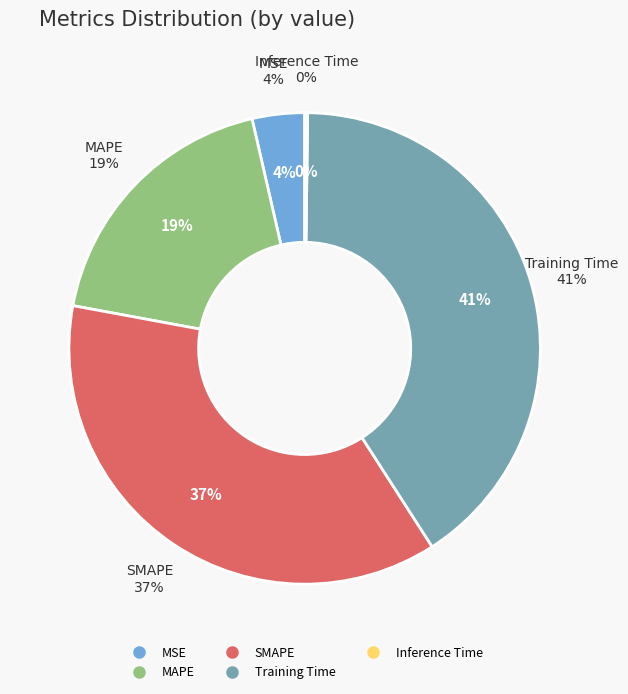

Is MAPE the majority of the pie?

No